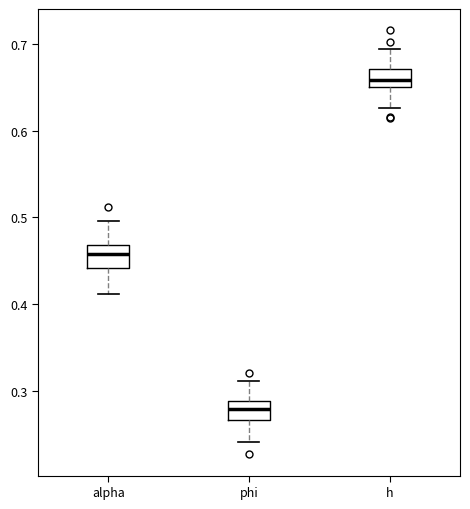

Where is the upper edge of the box for phi on the y-axis? The values are not printed on the chart, so give them approximately, as read against the axis.

0.29